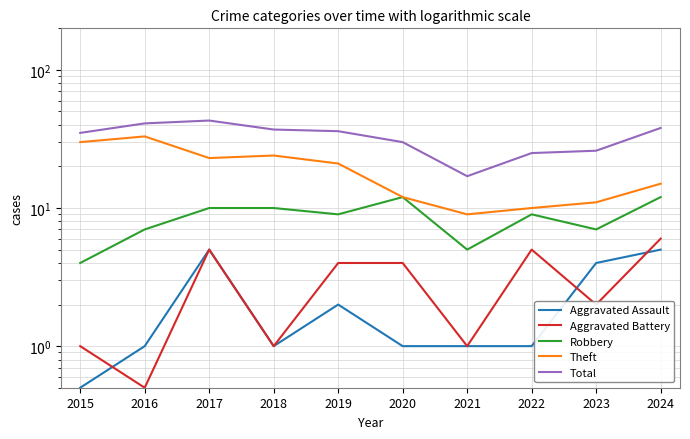

What is the minimum value shown in the chart?

0.5